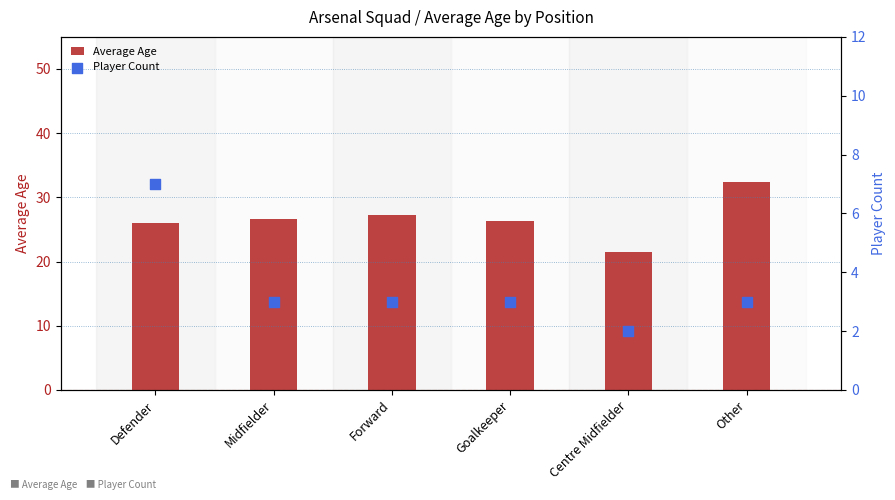

Which series reaches the maximum Y coordinate?

Average Age